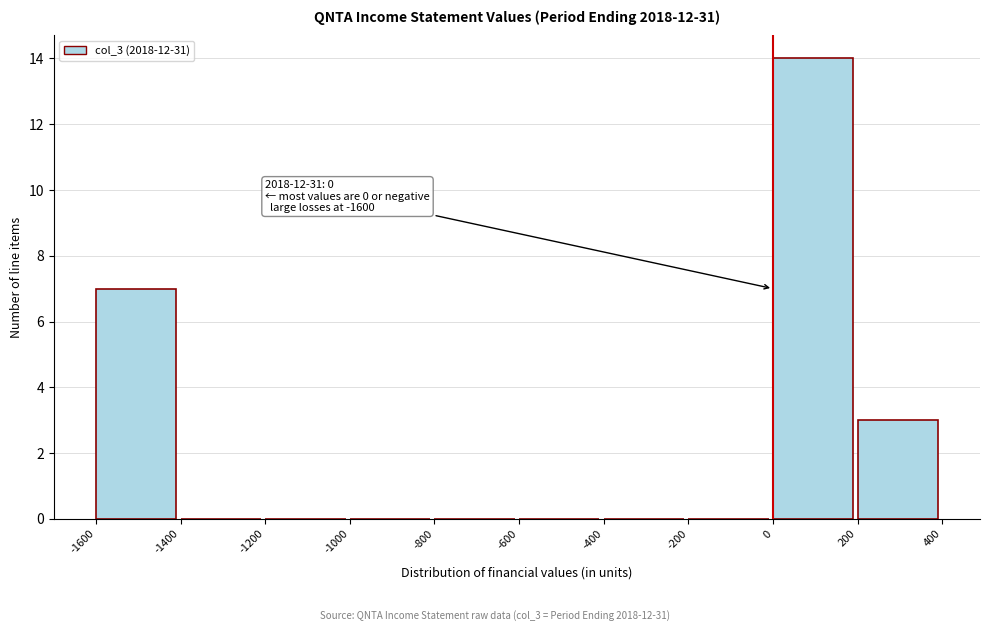

Over which range of the x-axis is the bar tallest?

0 to 200